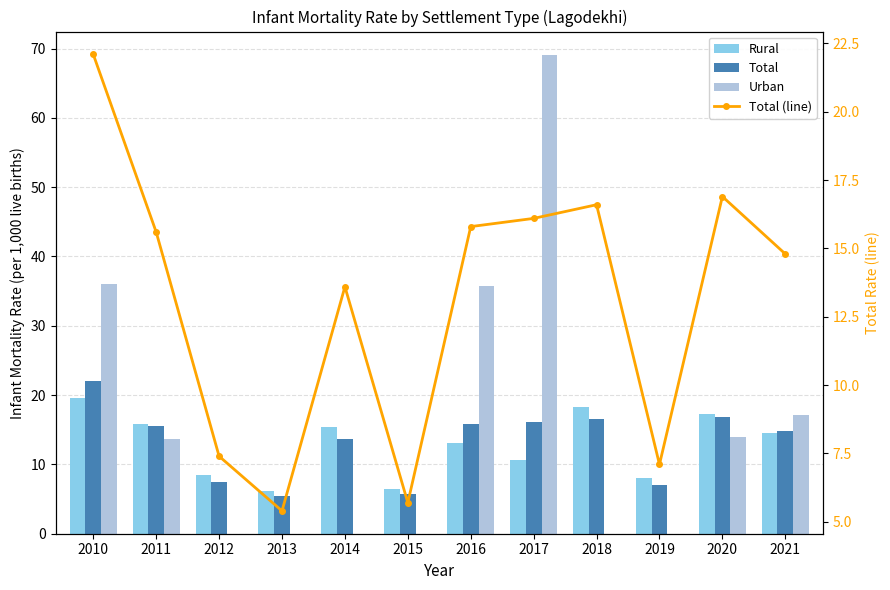

What is the value of the Rural bar at the 11th from the left?

17.3